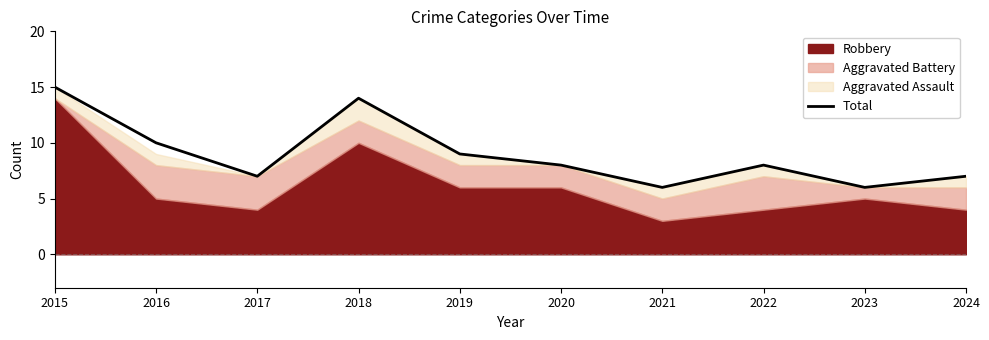

Which category has the lowest value across all series?

2021